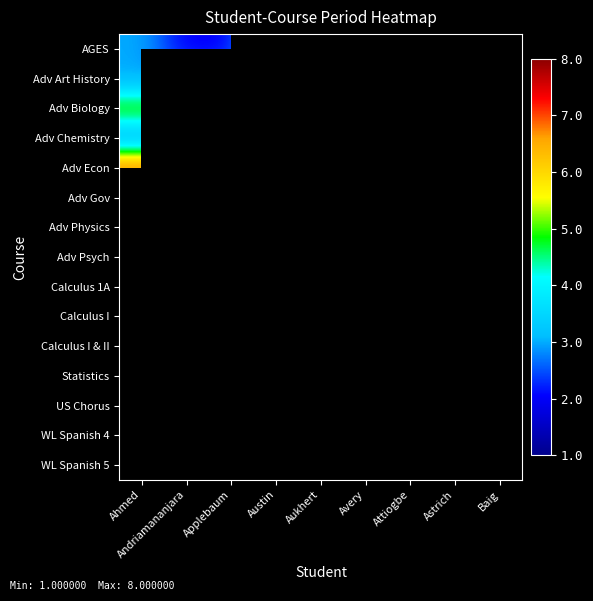

Is it true that Adv Biology equals 1.4 at Ahmed?

False